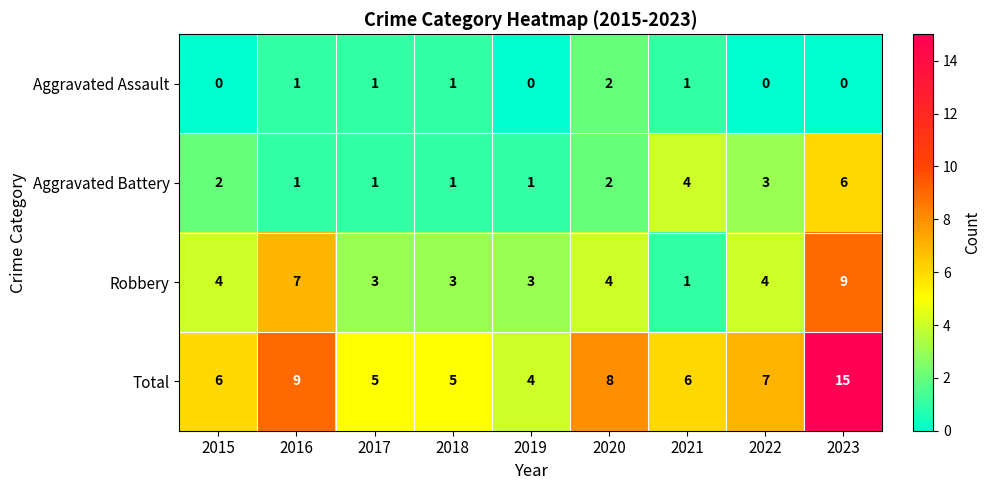

At which label is Total closest to 9?

2016